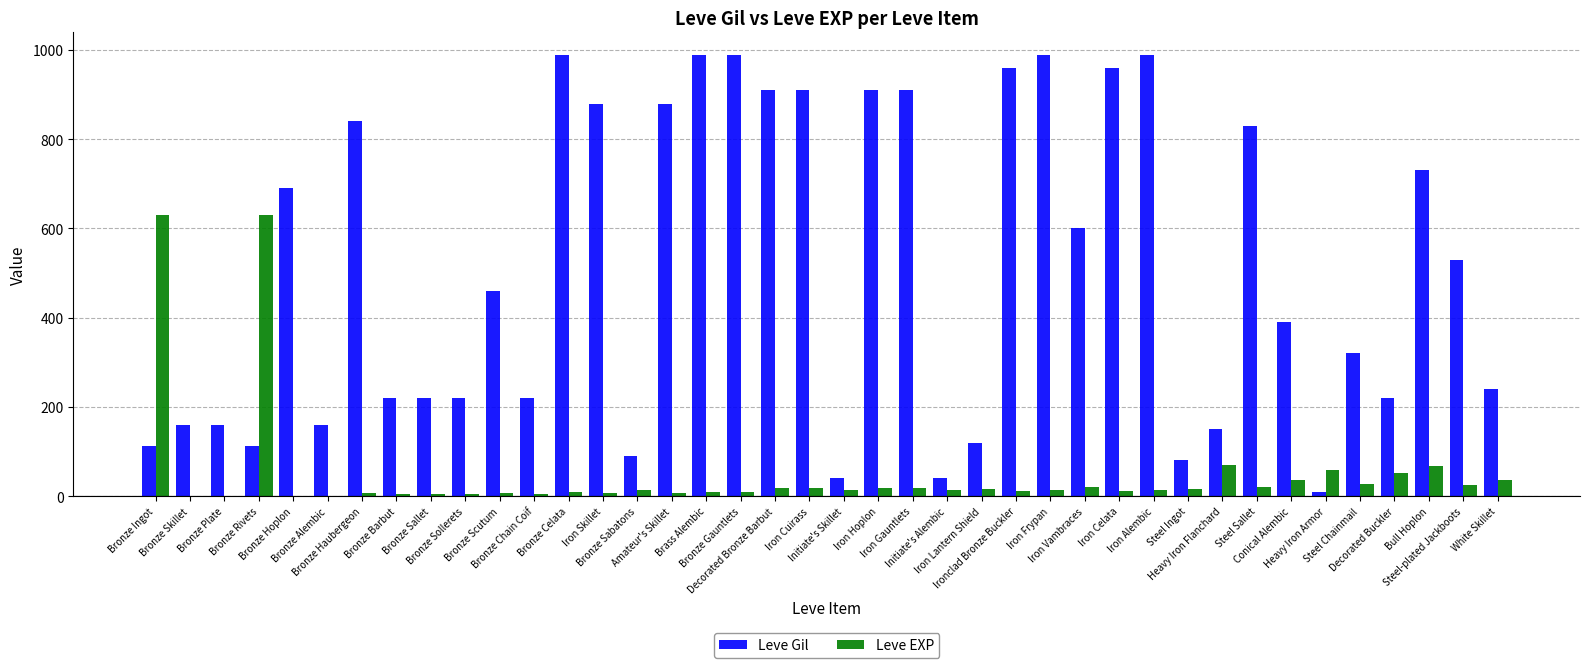

Which series has the largest total across all categories?

Leve Gil